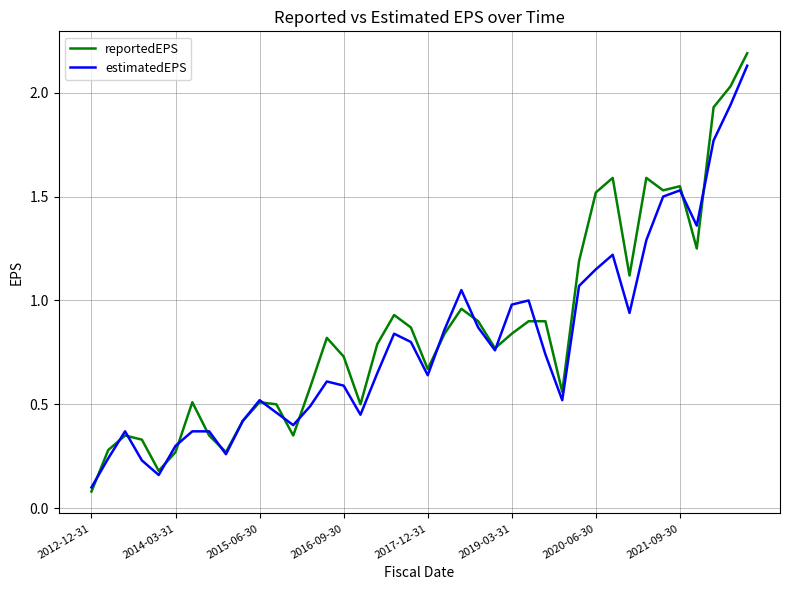

At which label does reportedEPS reach its minimum?

2012-12-31